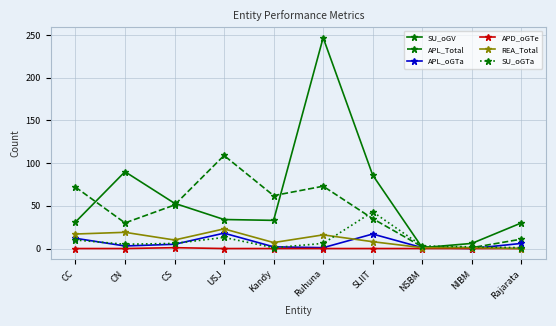

In APL_Total, how many points are lower than both neighbors (excluding endpoints)?

3